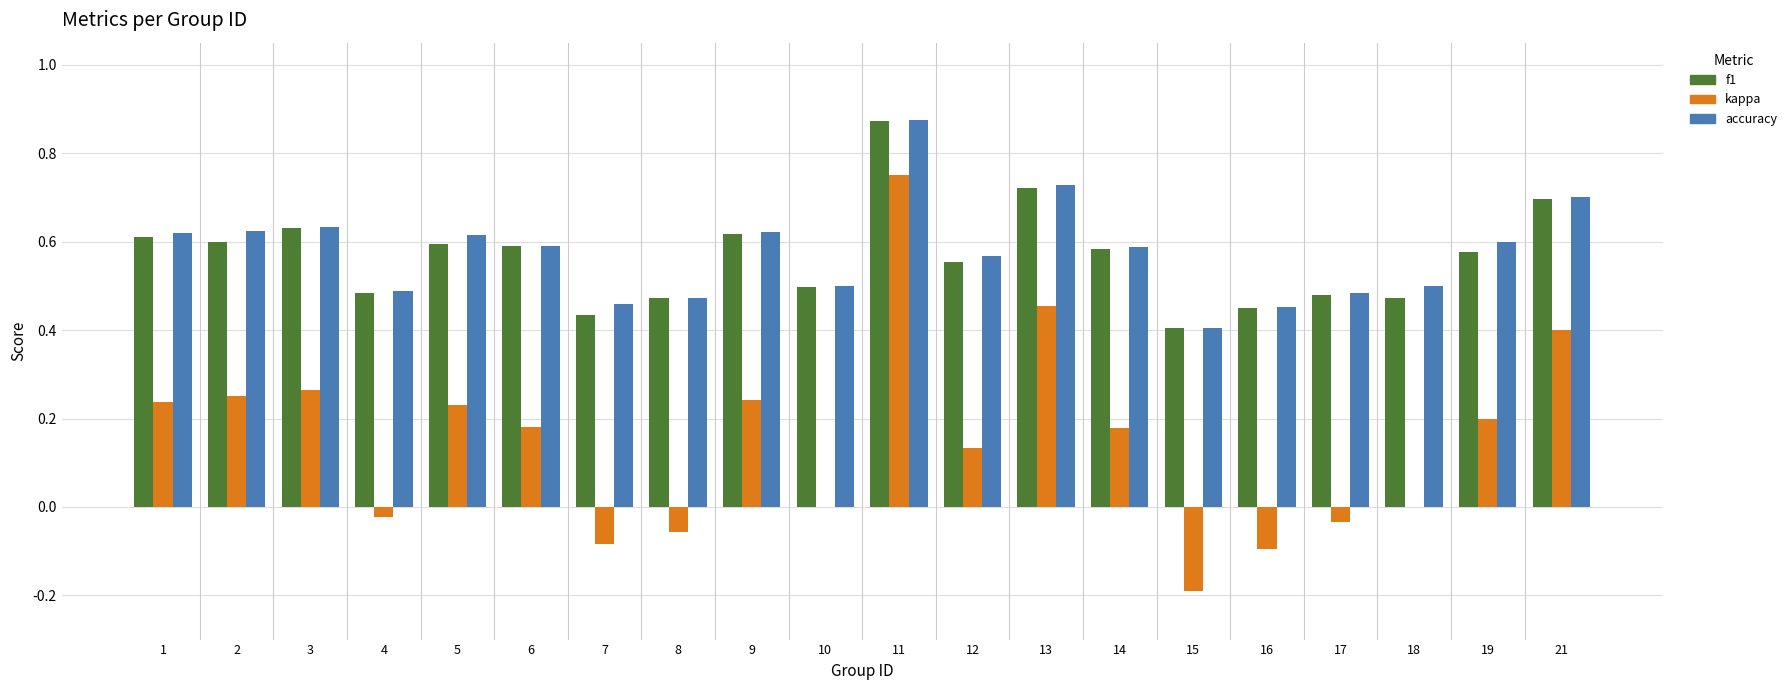

Which series changed the most between 14 and 15?

kappa